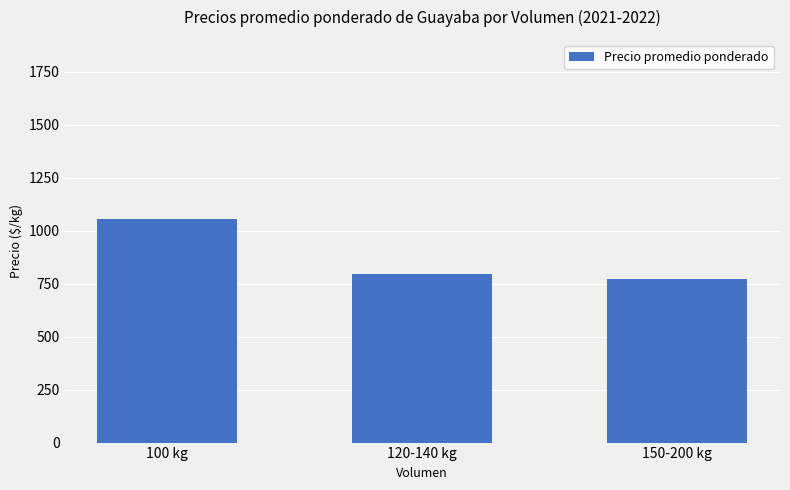

How many categories are shown in the chart?

3